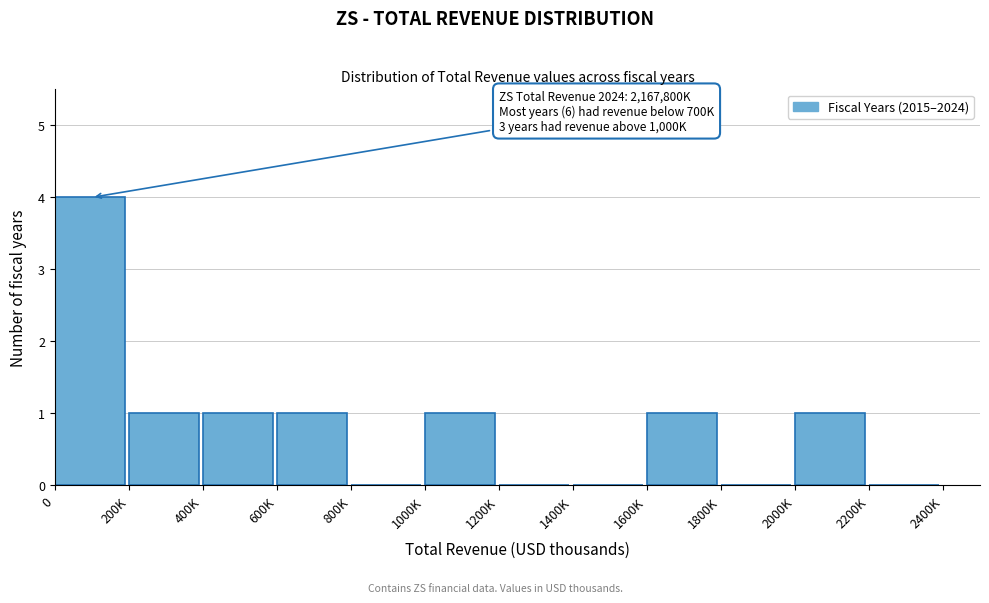

Reading left to right, transcribe all the data shown in this chart.

0=4	200K=1	400K=1	600K=1	800K=0	1000K=1	1200K=0	1400K=0	1600K=1	1800K=0	2000K=1	2200K=0